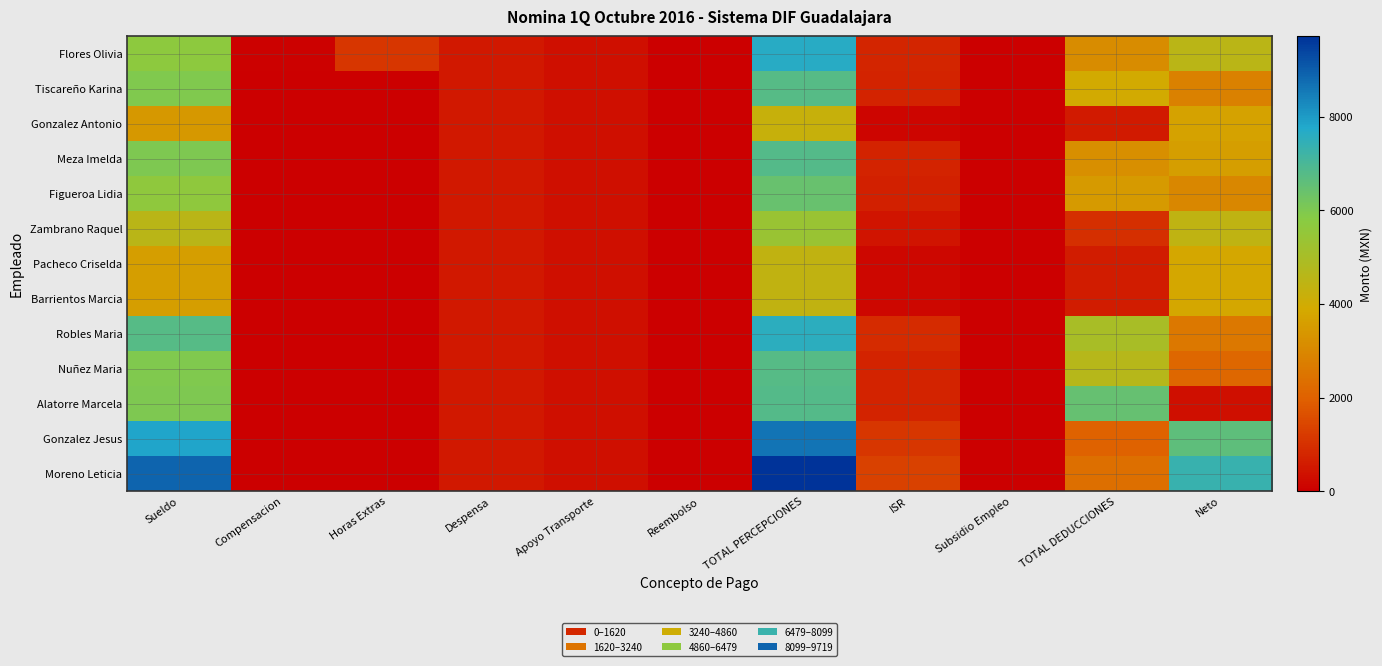

Reading left to right, extract all data points from this chart.

Flores Olivia: Sueldo=5661.4	Compensacion=50.0	Horas Extras=1132.3	Despensa=500.0	Apoyo Transporte=305.0	Reembolso=0.0	TOTAL PERCEPCIONES=7648.6	ISR=793.7	Subsidio Empleo=0.0	TOTAL DEDUCCIONES=3117.8	Neto=4530.8
Tiscareño Karina: Sueldo=5990.0	Compensacion=0.0	Horas Extras=0.0	Despensa=500.0	Apoyo Transporte=305.0	Reembolso=0.0	TOTAL PERCEPCIONES=6795.0	ISR=732.3	Subsidio Empleo=0.0	TOTAL DEDUCCIONES=3947.9	Neto=2847.1
Gonzalez Antonio: Sueldo=3418.3	Compensacion=0.0	Horas Extras=0.0	Despensa=500.0	Apoyo Transporte=305.0	Reembolso=0.0	TOTAL PERCEPCIONES=4223.3	ISR=142.7	Subsidio Empleo=0.0	TOTAL DEDUCCIONES=535.8	Neto=3687.5
Meza Imelda: Sueldo=6001.4	Compensacion=0.0	Horas Extras=0.0	Despensa=500.0	Apoyo Transporte=305.0	Reembolso=0.0	TOTAL PERCEPCIONES=6806.4	ISR=734.7	Subsidio Empleo=0.0	TOTAL DEDUCCIONES=3203.9	Neto=3602.6
Figueroa Lidia: Sueldo=5644.9	Compensacion=0.0	Horas Extras=0.0	Despensa=500.0	Apoyo Transporte=305.0	Reembolso=0.0	TOTAL PERCEPCIONES=6449.9	ISR=658.6	Subsidio Empleo=0.0	TOTAL DEDUCCIONES=3480.7	Neto=2969.2
Zambrano Raquel: Sueldo=4573.9	Compensacion=0.0	Horas Extras=0.0	Despensa=500.0	Apoyo Transporte=305.0	Reembolso=0.0	TOTAL PERCEPCIONES=5378.9	ISR=447.1	Subsidio Empleo=0.0	TOTAL DEDUCCIONES=973.1	Neto=4405.7
Pacheco Criselda: Sueldo=3598.6	Compensacion=0.0	Horas Extras=0.0	Despensa=500.0	Apoyo Transporte=305.0	Reembolso=0.0	TOTAL PERCEPCIONES=4403.6	ISR=180.1	Subsidio Empleo=0.0	TOTAL DEDUCCIONES=593.9	Neto=3809.8
Barrientos Marcia: Sueldo=3598.6	Compensacion=0.0	Horas Extras=0.0	Despensa=500.0	Apoyo Transporte=305.0	Reembolso=0.0	TOTAL PERCEPCIONES=4403.6	ISR=180.1	Subsidio Empleo=0.0	TOTAL DEDUCCIONES=593.9	Neto=3809.8
Robles Maria: Sueldo=6779.9	Compensacion=0.0	Horas Extras=0.0	Despensa=500.0	Apoyo Transporte=305.0	Reembolso=0.0	TOTAL PERCEPCIONES=7584.9	ISR=901.0	Subsidio Empleo=0.0	TOTAL DEDUCCIONES=4995.7	Neto=2589.2
Nuñez Maria: Sueldo=5990.0	Compensacion=0.0	Horas Extras=0.0	Despensa=500.0	Apoyo Transporte=305.0	Reembolso=0.0	TOTAL PERCEPCIONES=6795.0	ISR=732.3	Subsidio Empleo=0.0	TOTAL DEDUCCIONES=4652.0	Neto=2143.0
Alatorre Marcela: Sueldo=6001.4	Compensacion=0.0	Horas Extras=0.0	Despensa=500.0	Apoyo Transporte=305.0	Reembolso=0.0	TOTAL PERCEPCIONES=6806.4	ISR=734.7	Subsidio Empleo=0.0	TOTAL DEDUCCIONES=6468.9	Neto=337.6
Gonzalez Jesus: Sueldo=7825.3	Compensacion=0.0	Horas Extras=0.0	Despensa=500.0	Apoyo Transporte=305.0	Reembolso=0.0	TOTAL PERCEPCIONES=8630.3	ISR=1124.3	Subsidio Empleo=0.0	TOTAL DEDUCCIONES=2024.2	Neto=6606.1
Moreno Leticia: Sueldo=8914.1	Compensacion=0.0	Horas Extras=0.0	Despensa=500.0	Apoyo Transporte=305.0	Reembolso=0.0	TOTAL PERCEPCIONES=9719.1	ISR=1356.8	Subsidio Empleo=0.0	TOTAL DEDUCCIONES=2382.0	Neto=7337.1